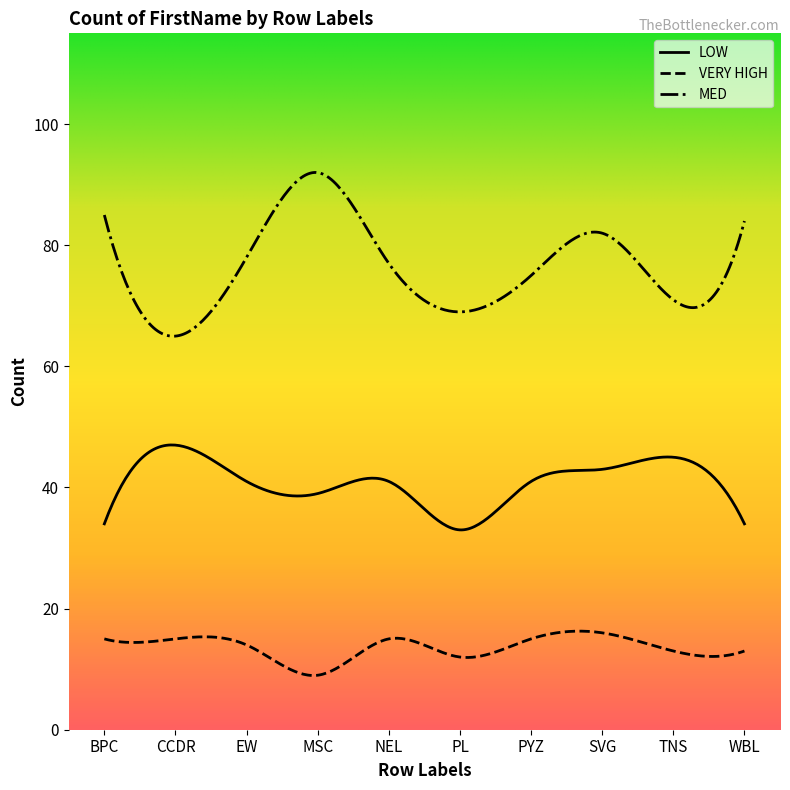

At which category is the sum across all series the highest?

SVG